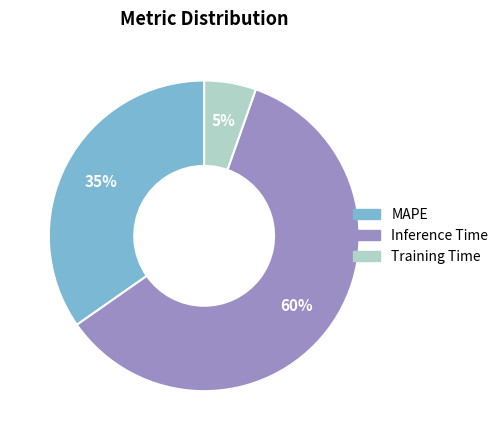

To the nearest percent, what is the combined percentage of MAPE and Inference Time?

95%